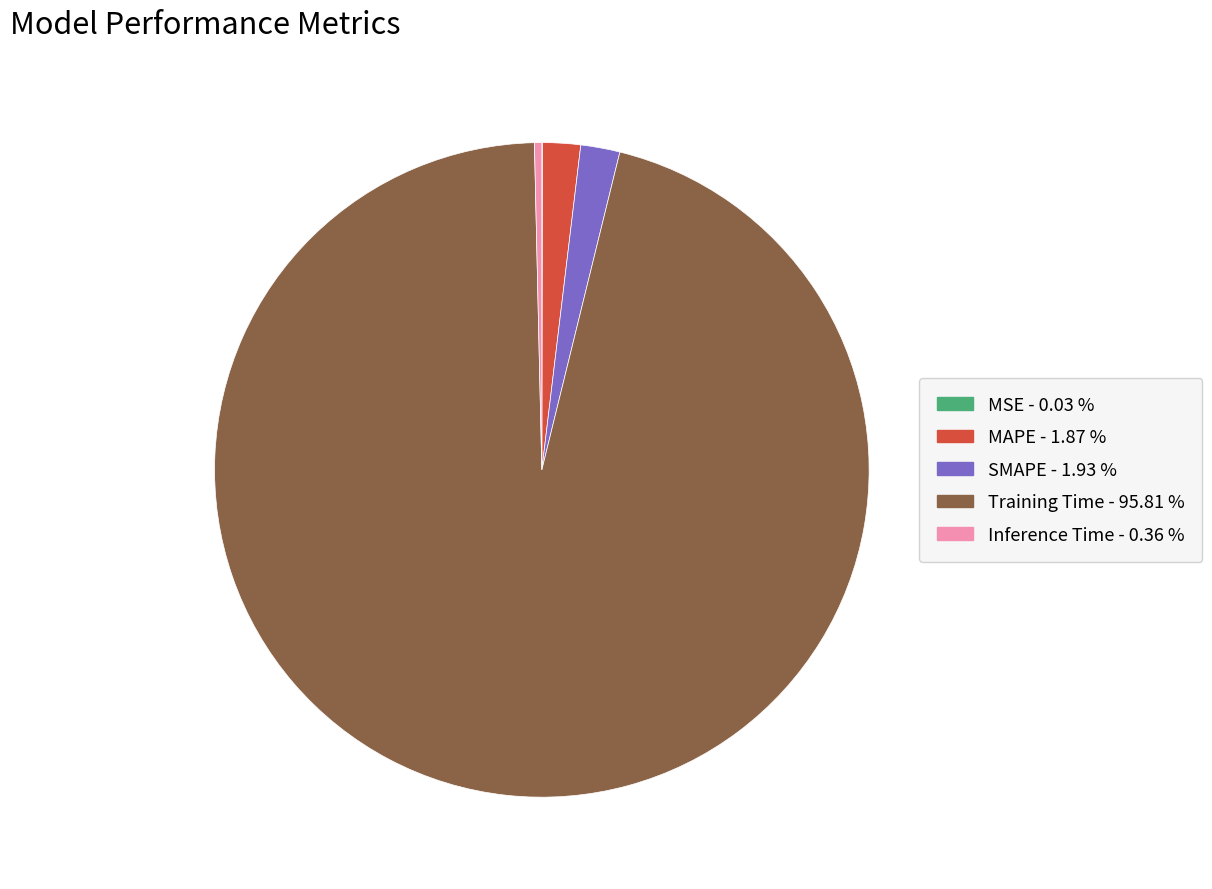

Do Training Time and SMAPE together represent more than half of the pie?

Yes